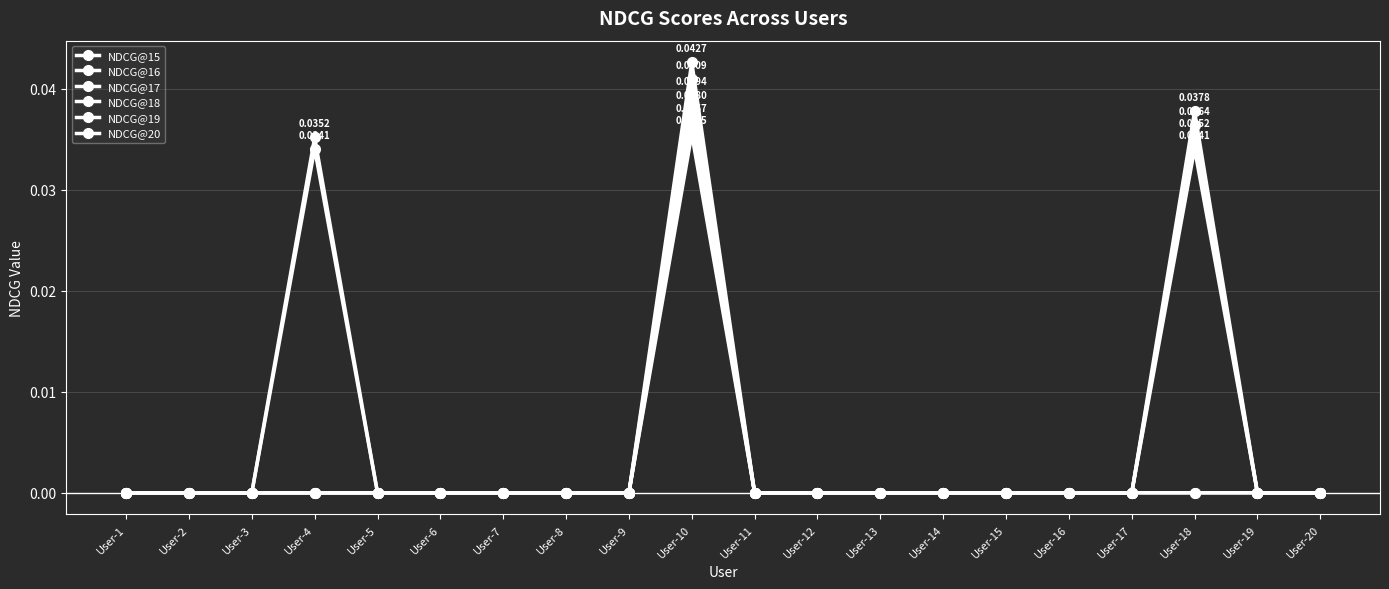

Count the number of categories in the chart.

20